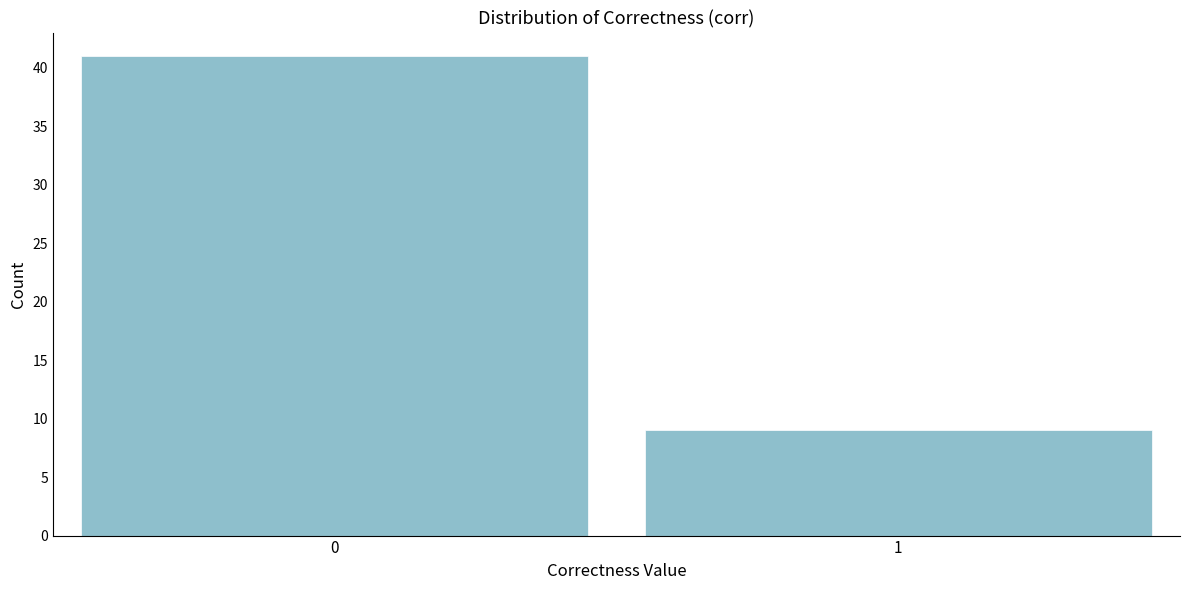

Reading left to right, transcribe all the data shown in this chart.

0=41	1=9